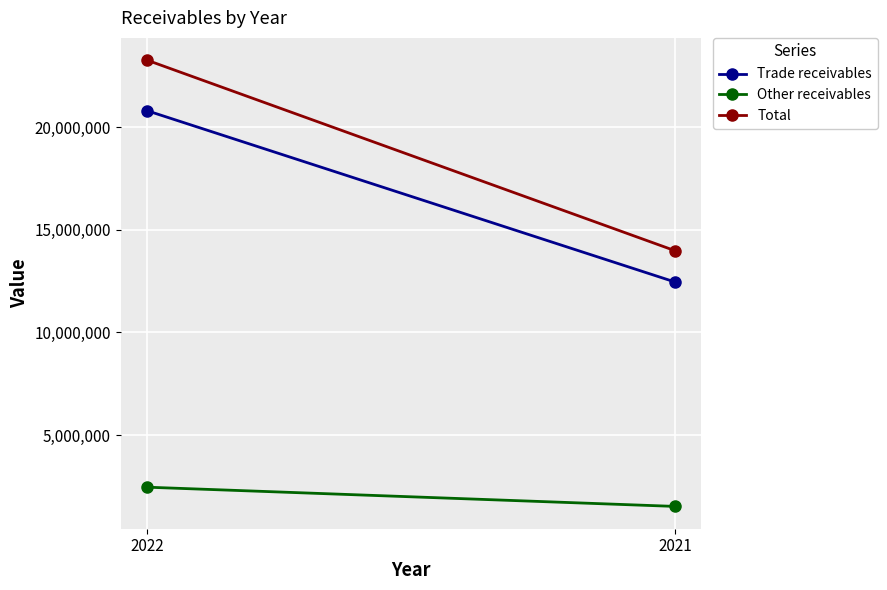

Reading left to right, what are all the values shown in this chart?

Trade receivables: 20803777	12458361
Other receivables: 2461924	1525145
Total: 23265701	13983506